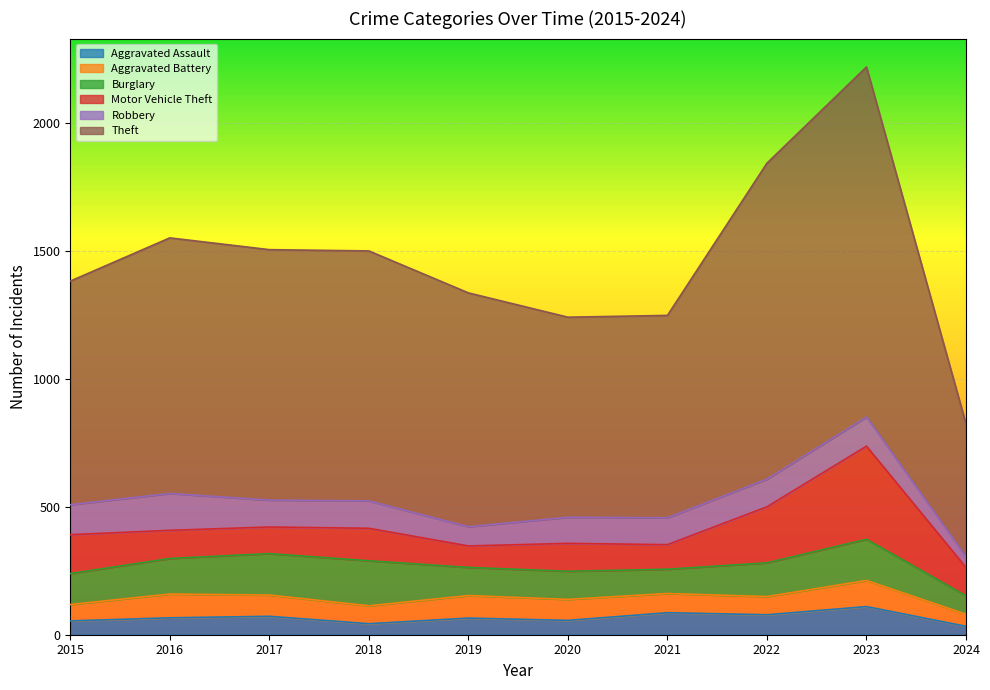

Rank the categories by Robbery value from highest to lowest.

2016, 2015, 2023, 2022, 2018, 2017, 2021, 2020, 2019, 2024